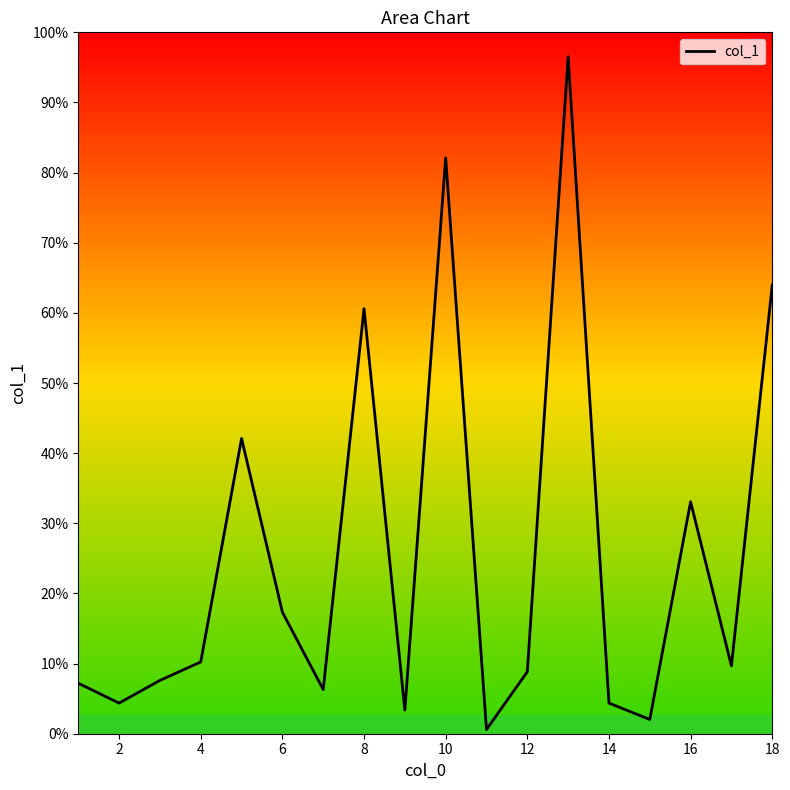

Does the chart display data point markers on the line(s)?

No